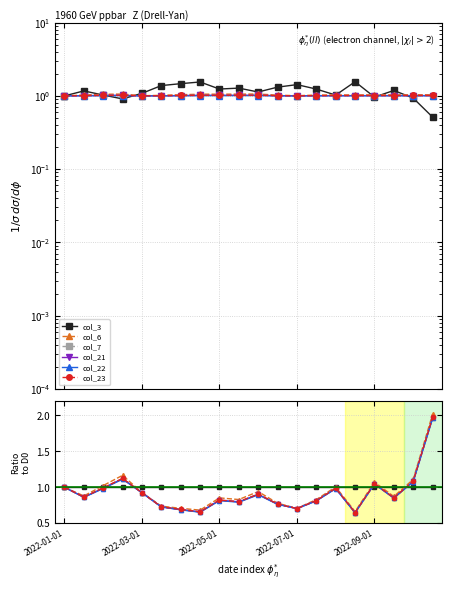

Reading left to right, what are all the values shown in this chart?

col_3: 1.0	1.0	1.0	1.0	1.0	1.0	1.0	1.0	1.0	1.0	1.0	1.0	1.0	1.0	1.0	1.0	1.0	1.0	1.0	1.0
col_6: 1.0	0.9	1.0	1.2	0.9	0.7	0.7	0.7	0.9	0.8	0.9	0.8	0.7	0.8	1.0	0.7	1.1	0.9	1.1	2.0
col_7: 1.0	0.9	1.0	1.1	0.9	0.7	0.7	0.7	0.8	0.8	0.9	0.8	0.7	0.8	1.0	0.6	1.0	0.9	1.1	2.0
col_21: 1.0	0.9	1.0	1.1	0.9	0.7	0.7	0.7	0.8	0.8	0.9	0.8	0.7	0.8	1.0	0.6	1.0	0.9	1.1	2.0
col_22: 1.0	0.9	1.0	1.1	0.9	0.7	0.7	0.7	0.8	0.8	0.9	0.8	0.7	0.8	1.0	0.6	1.0	0.8	1.1	2.0
col_23: 1.0	0.9	1.0	1.1	0.9	0.7	0.7	0.7	0.8	0.8	0.9	0.8	0.7	0.8	1.0	0.6	1.1	0.9	1.1	2.0